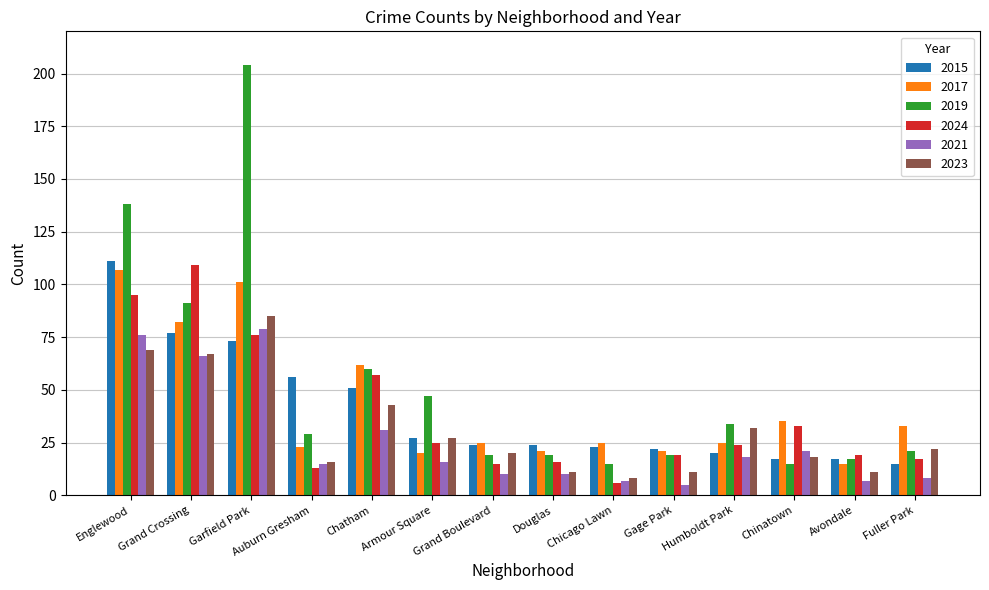

How many distinct data groups are displayed?

6